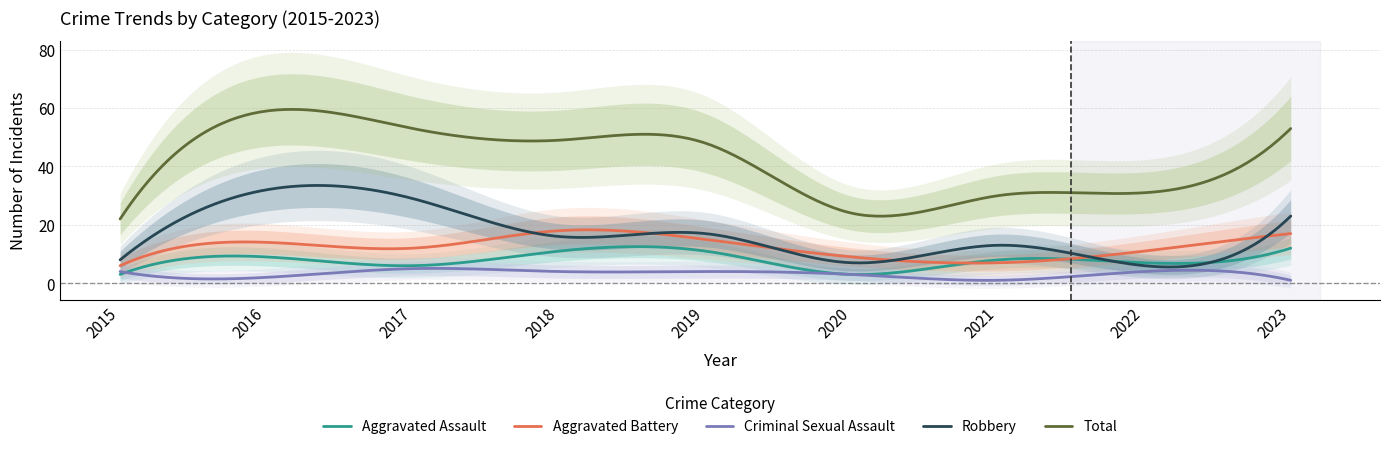

True or false: Aggravated Assault has more than 2 points higher than both neighbors.

True